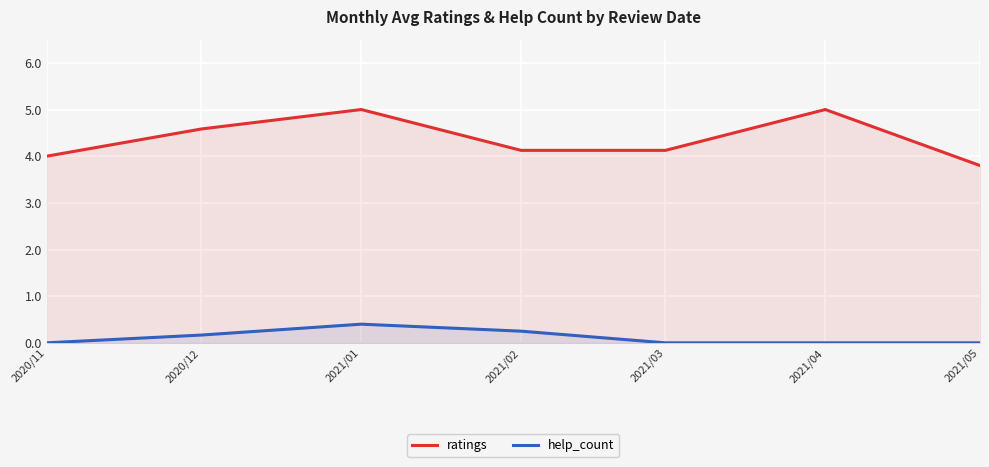

Does the chart display data point markers on the line(s)?

No